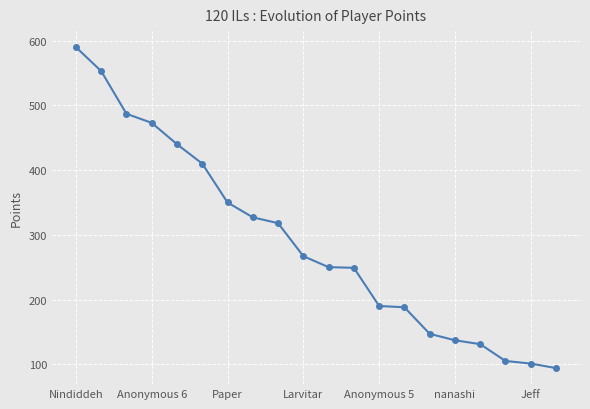

How many distinct data groups are displayed?

1